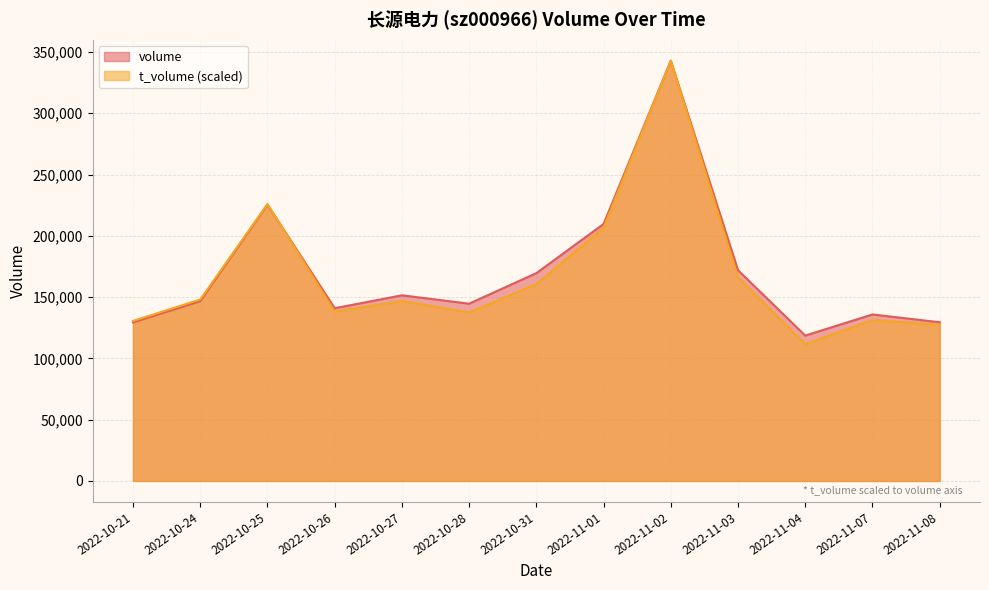

At which label is t_volume closest to 227250?

2022-10-25